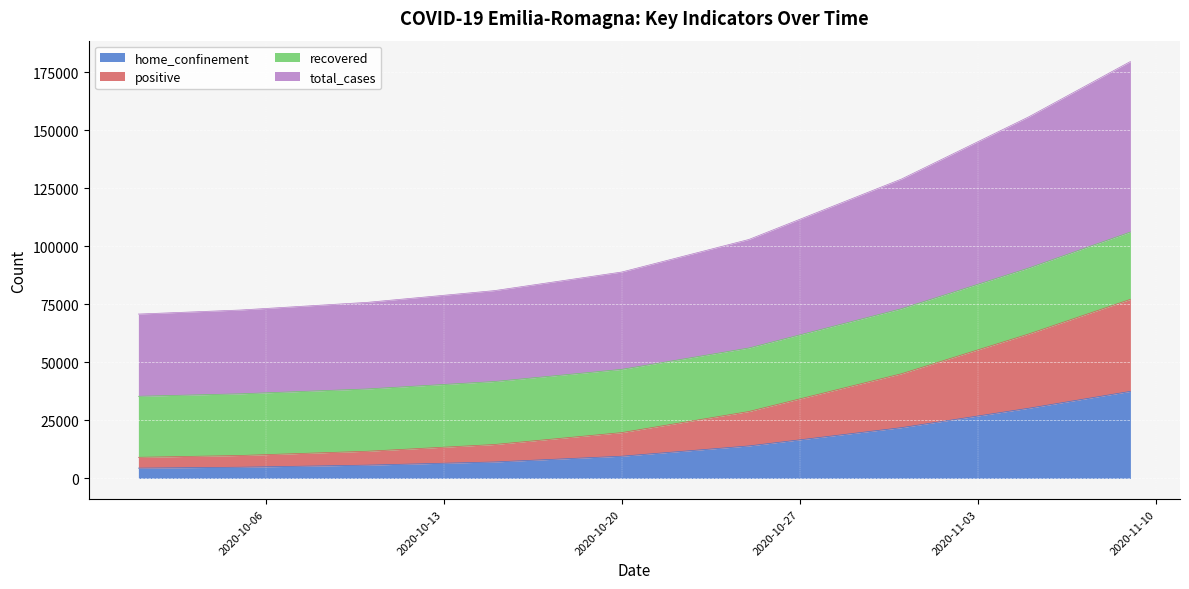

At how many categories does at least one series exceed 8653?

9